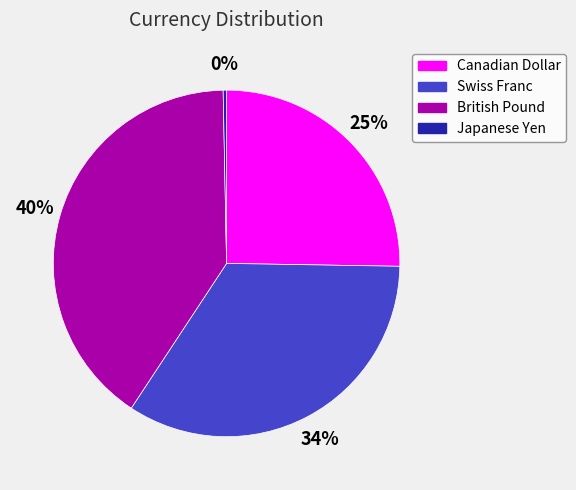

Is British Pound the majority of the pie?

No